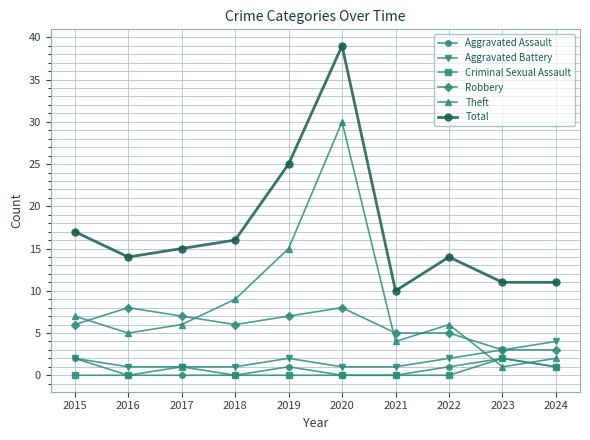

What are all the series names shown in the legend?

Aggravated Assault, Aggravated Battery, Criminal Sexual Assault, Robbery, Theft, Total